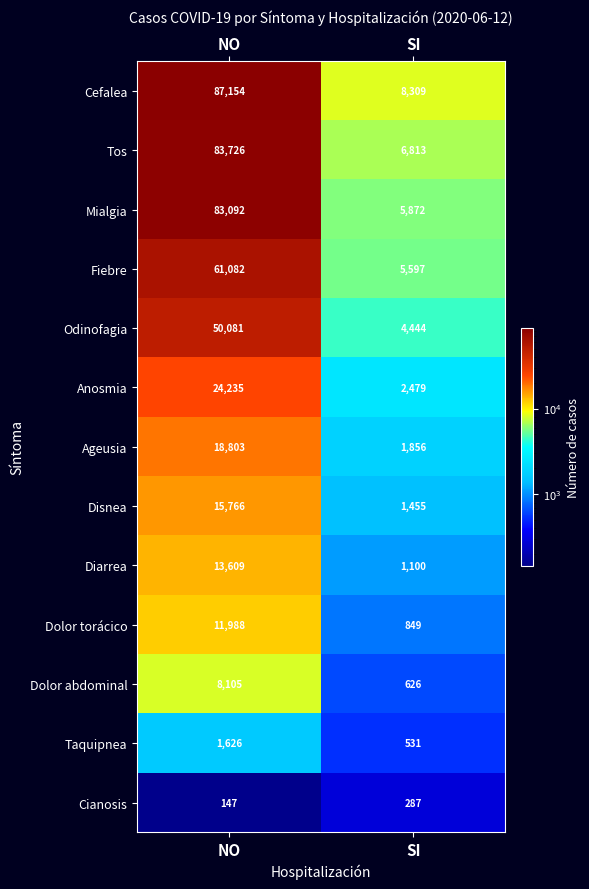

What is the minimum value for Tos?

6813